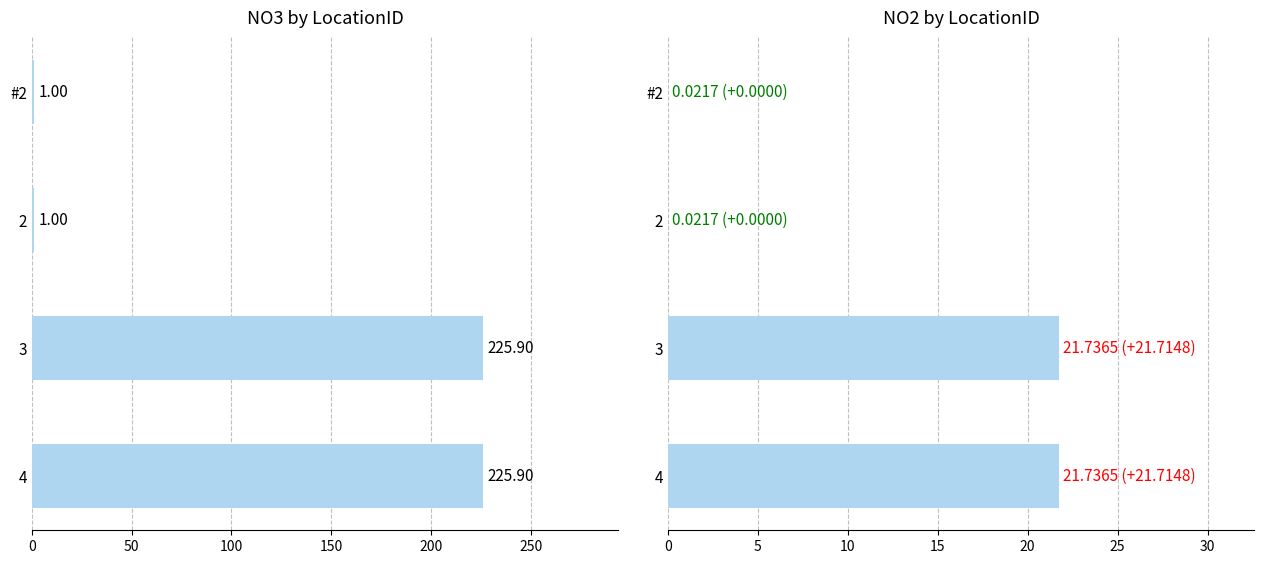

Reading right to left, what are all the values shown in this chart?

NO3: 225.9	225.9	1.0	1.0
NO2: 21.7	21.7	0.0	0.0